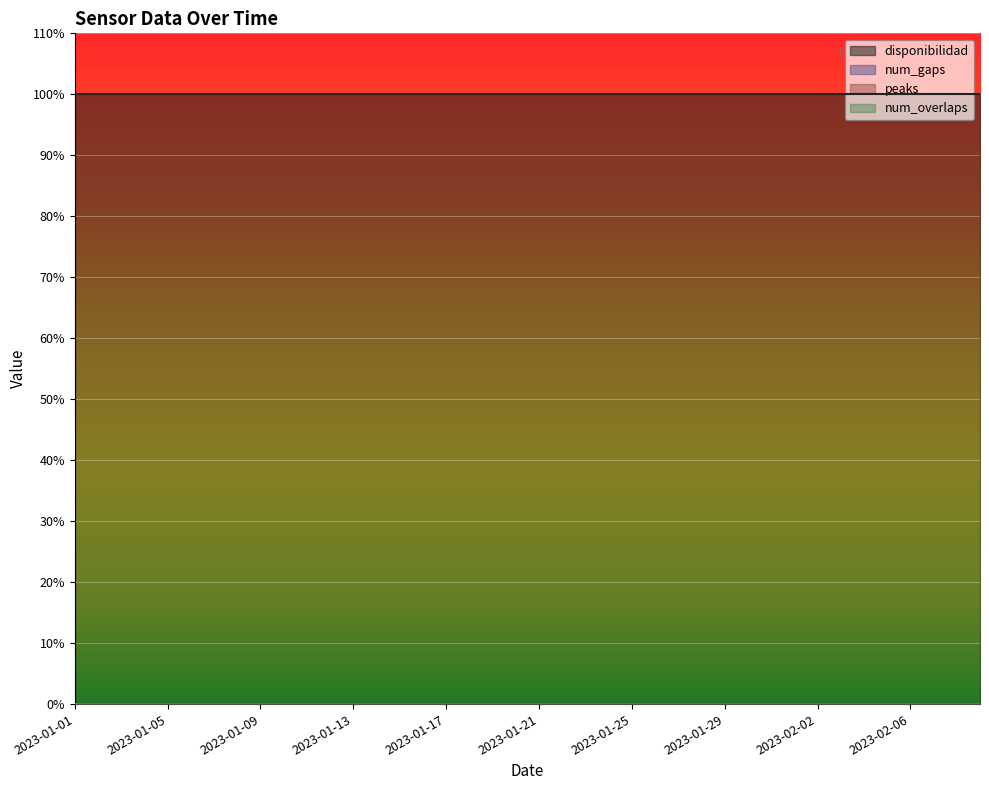

What is the label of the 6th point from the right?

2023-02-04